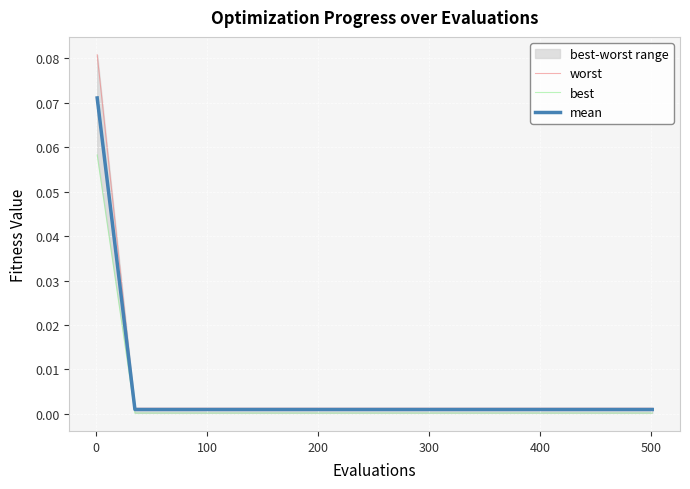

True or false: best and mean cross at least once.

False